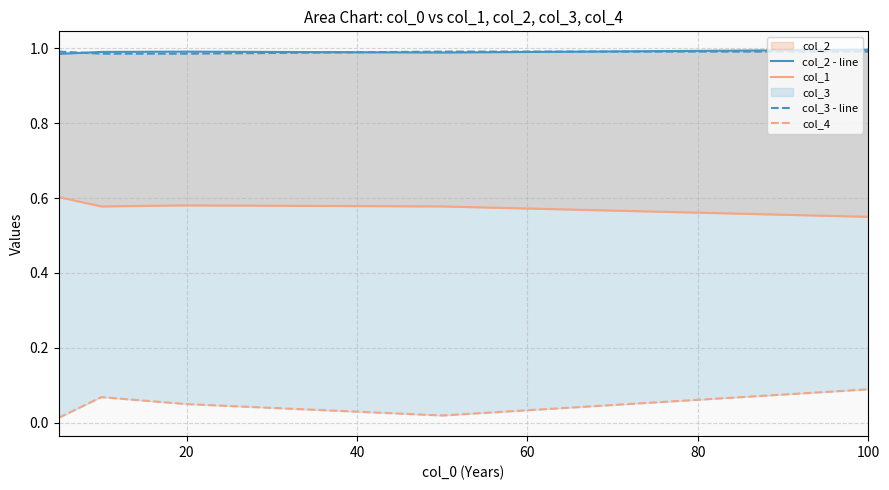

What is the value of the col_1 point at the 3rd from the left?

0.6